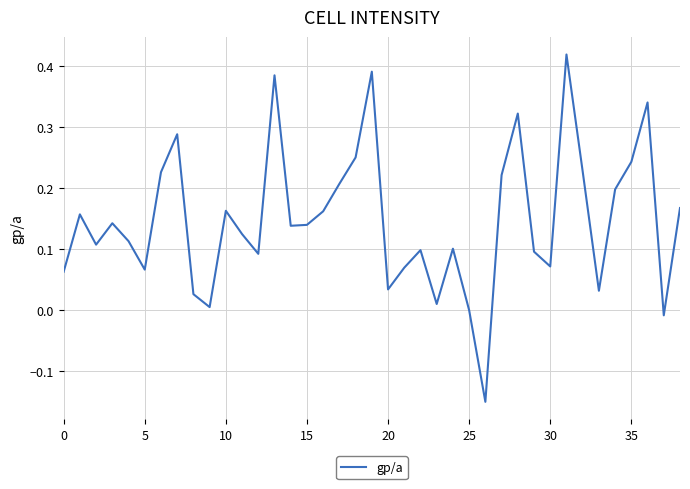

What is the difference between the maximum and minimum values?

0.6